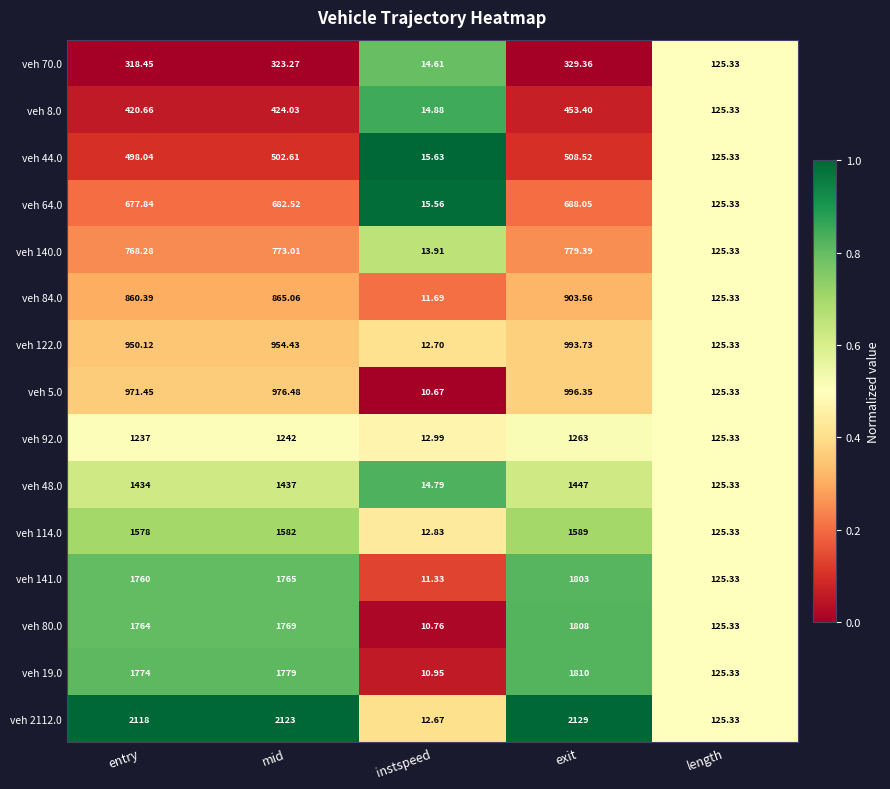

Rank the series by their maximum value, from highest to lowest.

veh 2112.0, veh 19.0, veh 80.0, veh 141.0, veh 114.0, veh 48.0, veh 92.0, veh 5.0, veh 122.0, veh 84.0, veh 140.0, veh 64.0, veh 44.0, veh 8.0, veh 70.0